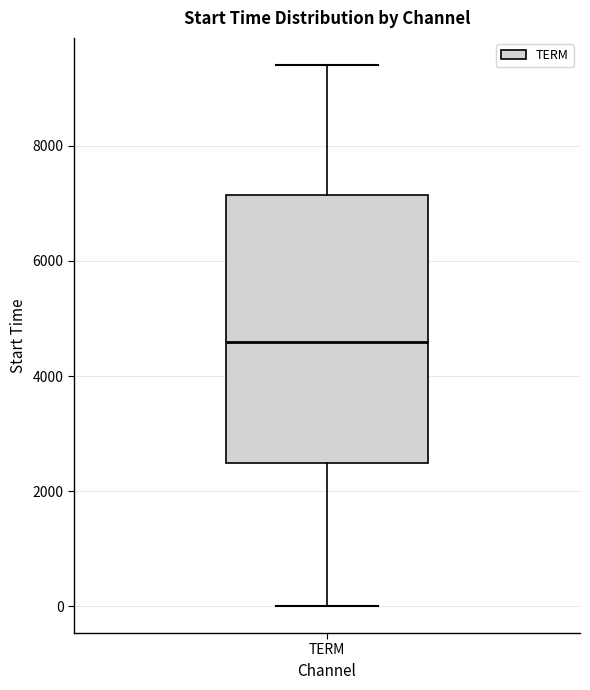

Read this box plot against the y-axis: the position of the median line, the range covered by the box, and the ends of both whiskers. The values are not printed on the chart, so give them approximately, as read against the axis.

median 4600, box 2400 to 7200, whiskers 0 to 9400